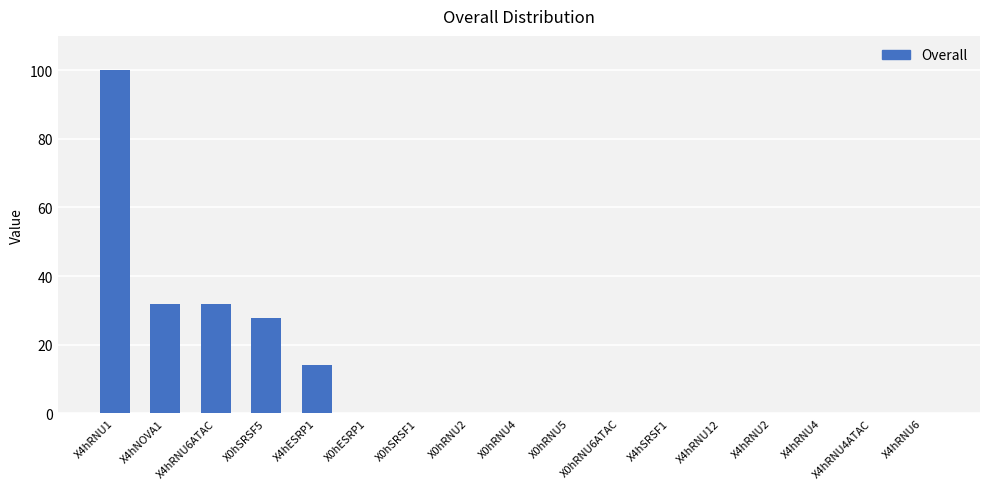

Reading left to right, transcribe all the data shown in this chart.

X4hRNU1=100.0	X4hNOVA1=31.9	X4hRNU6ATAC=31.9	X0hSRSF5=27.7	X4hESRP1=14.1	X0hESRP1=0.0	X0hSRSF1=0.0	X0hRNU2=0.0	X0hRNU4=0.0	X0hRNU5=0.0	X0hRNU6ATAC=0.0	X4hSRSF1=0.0	X4hRNU12=0.0	X4hRNU2=0.0	X4hRNU4=0.0	X4hRNU4ATAC=0.0	X4hRNU6=0.0